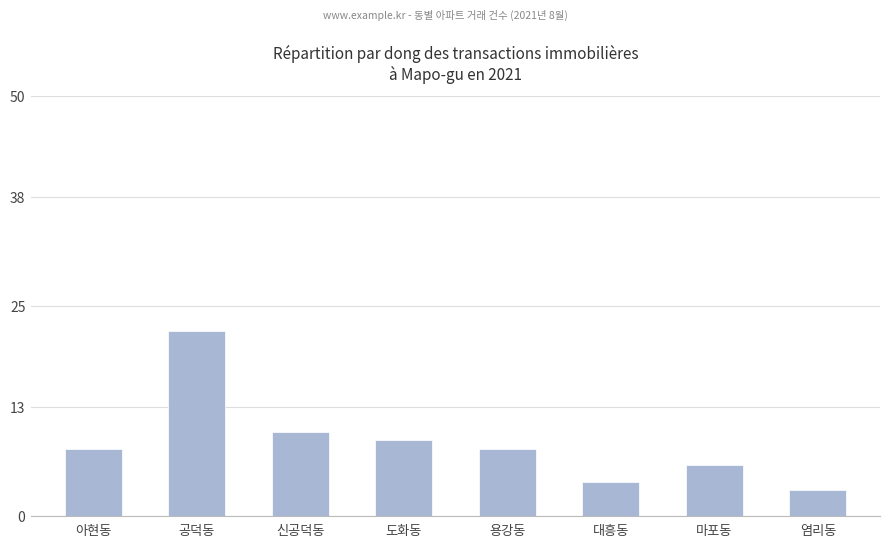

What is the value of the 5th bar from the left?

8